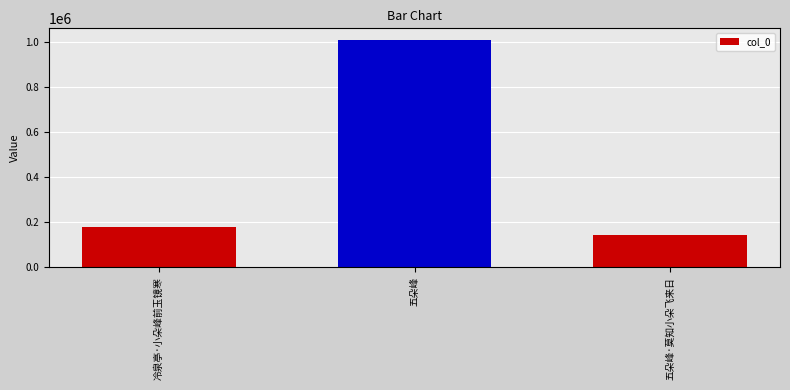

Rank the categories by value from lowest to highest.

五朵峰·莫知小朵飞来日, 冷泉亭·小朵峰前玉镜寒, 五朵峰